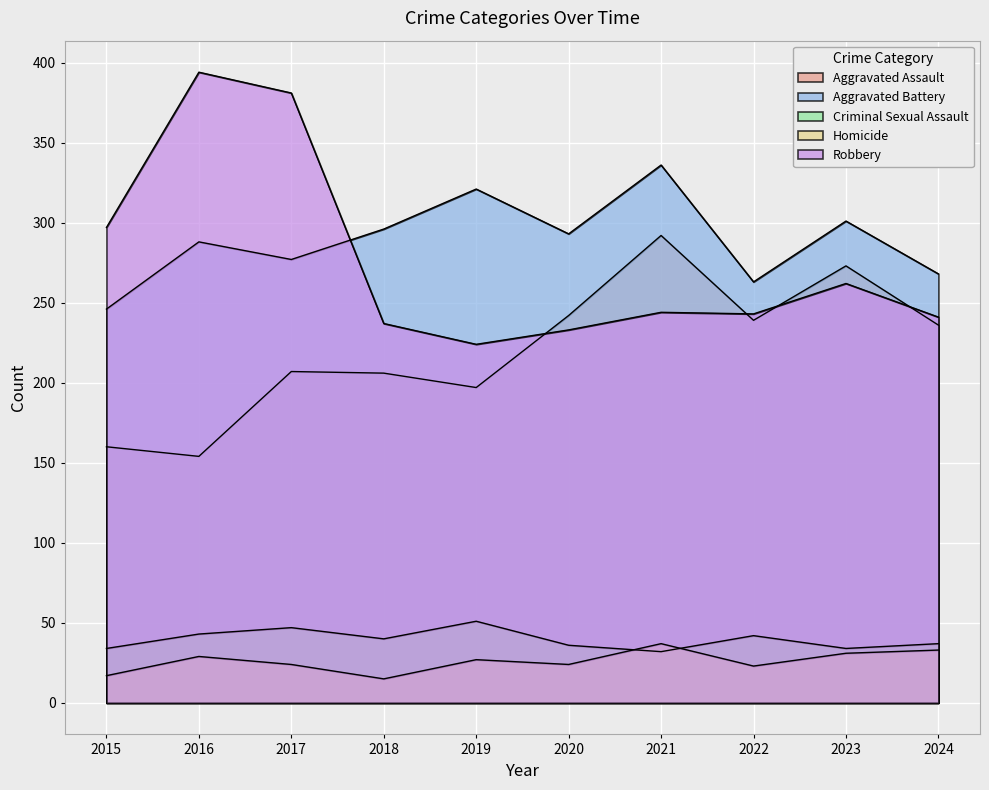

Reading right to left, transcribe all the data shown in this chart.

Aggravated Assault: 2024=236	2023=273	2022=239	2021=292	2020=242	2019=197	2018=206	2017=207	2016=154	2015=160
Aggravated Battery: 2024=268	2023=301	2022=263	2021=336	2020=293	2019=321	2018=296	2017=277	2016=288	2015=246
Criminal Sexual Assault: 2024=37	2023=34	2022=42	2021=32	2020=36	2019=51	2018=40	2017=47	2016=43	2015=34
Homicide: 2024=33	2023=31	2022=23	2021=37	2020=24	2019=27	2018=15	2017=24	2016=29	2015=17
Robbery: 2024=241	2023=262	2022=243	2021=244	2020=233	2019=224	2018=237	2017=381	2016=394	2015=297